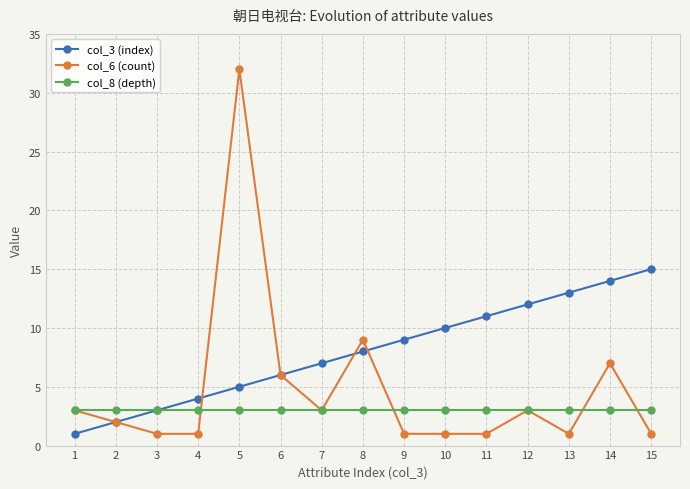

Reading left to right, list all the values displayed in this chart.

col_3 (index): 1	2	3	4	5	6	7	8	9	10	11	12	13	14	15
col_6 (count): 3	2	1	1	32	6	3	9	1	1	1	3	1	7	1
col_8 (depth): 3	3	3	3	3	3	3	3	3	3	3	3	3	3	3